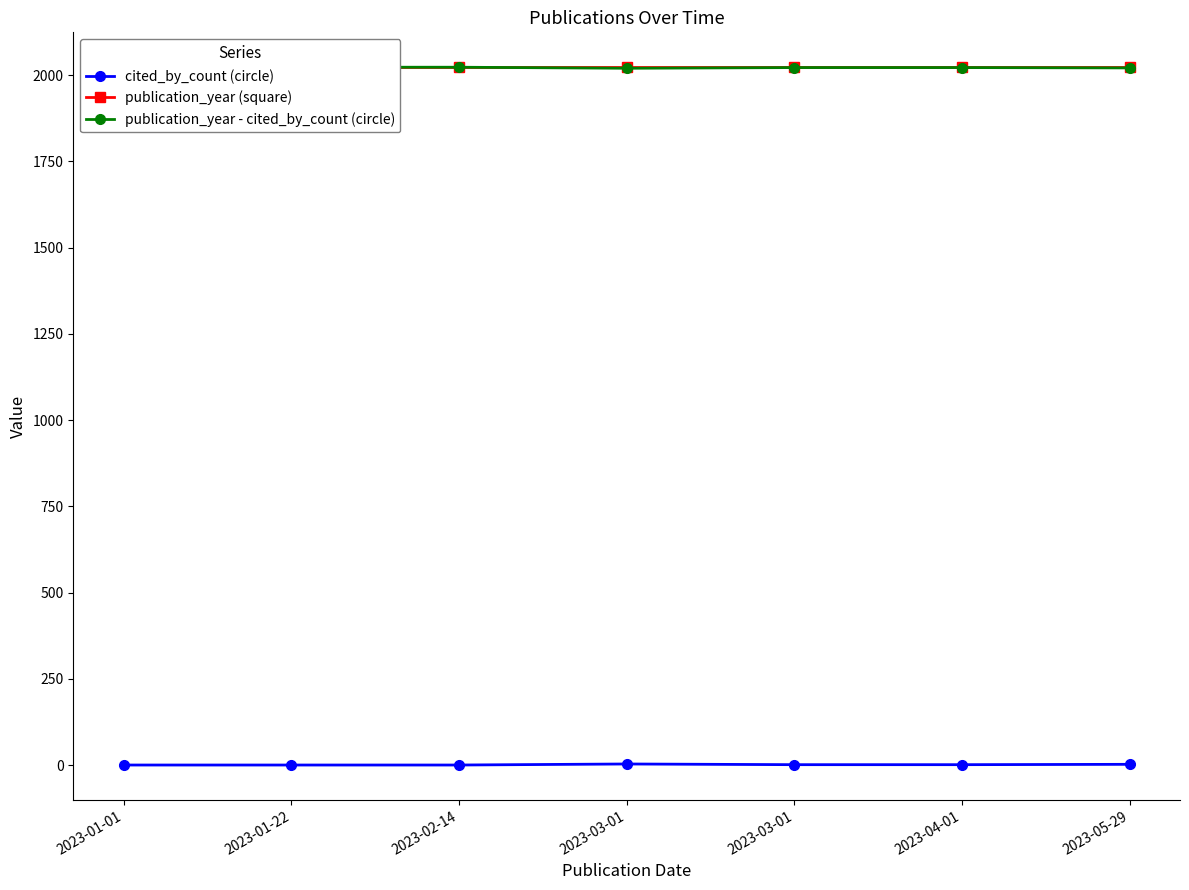

What is the maximum value shown in the chart?

2023